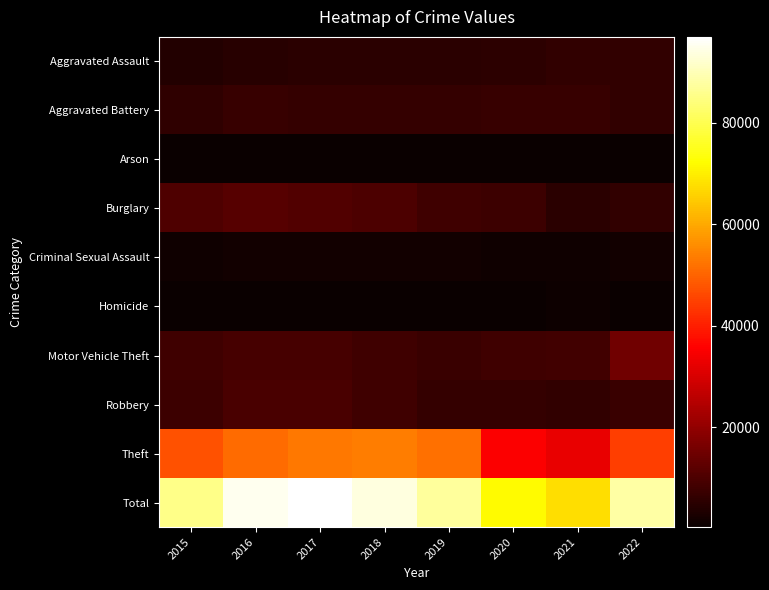

Reading left to right, list all the values displayed in this chart.

Aggravated Assault: 2015=3775	2016=4800	2017=4892	2018=5063	2019=4913	2020=5259	2021=6034	2022=6043
Aggravated Battery: 2015=5907	2016=6842	2017=6678	2018=6554	2019=6613	2020=7082	2021=7044	2022=6291
Arson: 2015=369	2016=435	2017=380	2018=315	2019=302	2020=489	2021=434	2022=354
Burglary: 2015=10478	2016=11492	2017=10834	2018=9760	2019=7953	2020=7528	2021=5119	2022=6127
Criminal Sexual Assault: 2015=1418	2016=1555	2017=1642	2018=1651	2019=1586	2020=1217	2021=1383	2022=1450
Homicide: 2015=422	2016=630	2017=591	2018=496	2019=430	2020=660	2021=681	2022=585
Motor Vehicle Theft: 2015=8190	2016=9065	2017=9267	2018=8165	2019=7441	2020=8002	2021=8313	2022=15373
Robbery: 2015=7684	2016=9588	2017=9557	2018=7956	2019=6539	2020=6450	2021=6137	2022=7134
Theft: 2015=47269	2016=50931	2017=53120	2018=53889	2019=51660	2020=35116	2021=32718	2022=44703
Total: 2015=85512	2016=95338	2017=96961	2018=93849	2019=87437	2020=71803	2021=67863	2022=88060